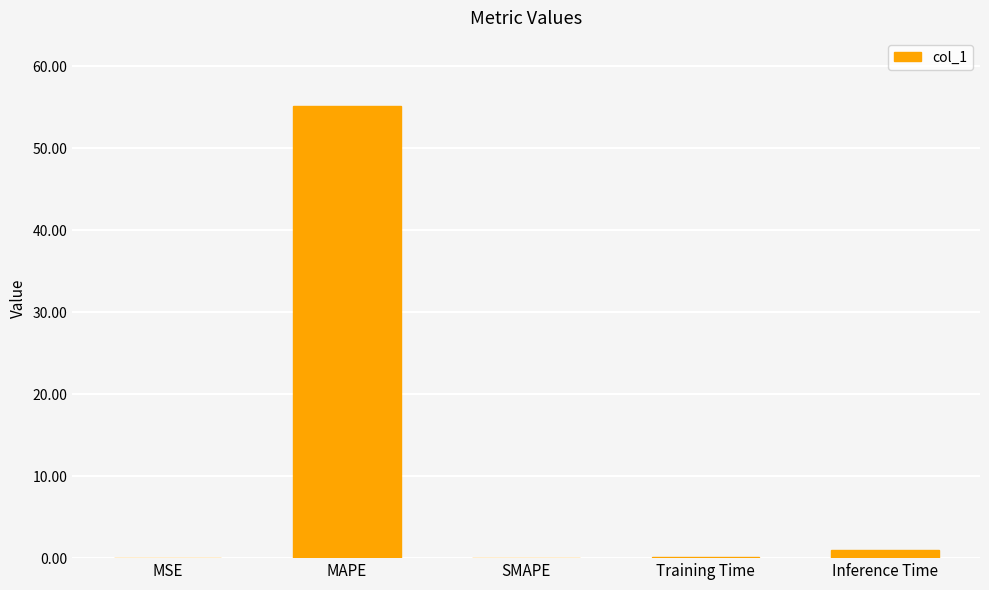

Count the number of categories in the chart.

5